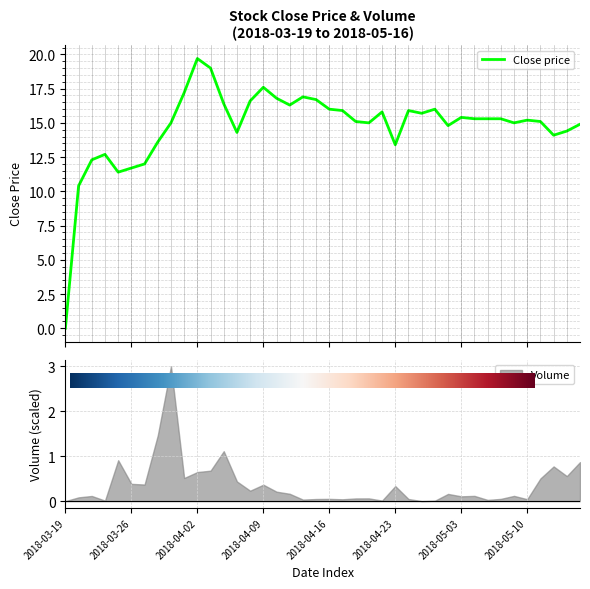

What is the label of the 27th point from the right?

2018-04-05